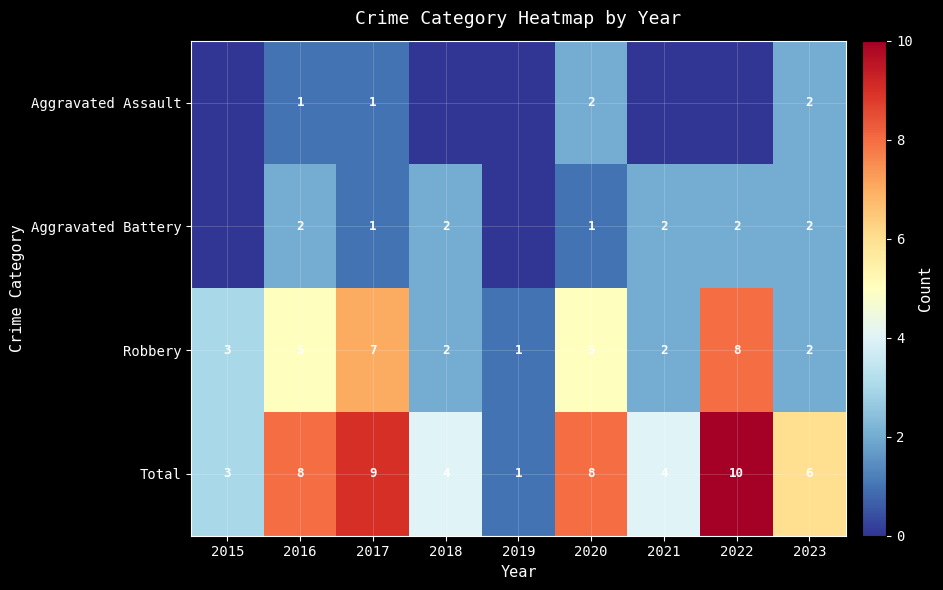

Where does the Total series first go above 6?

2016